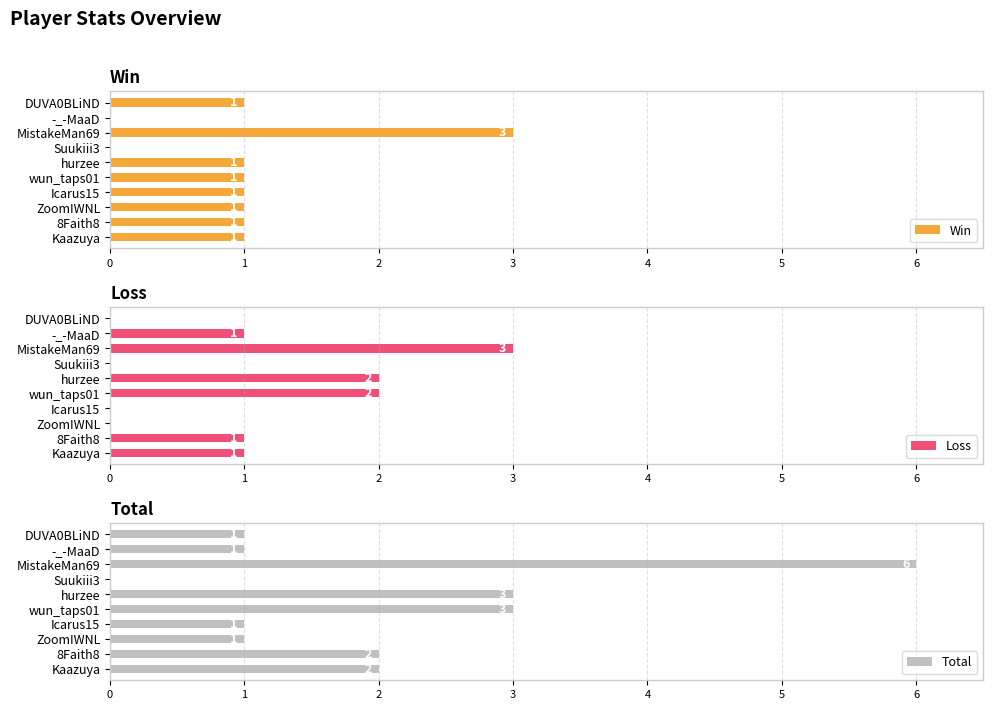

Which category has the highest value in the Win series?

MistakeMan69